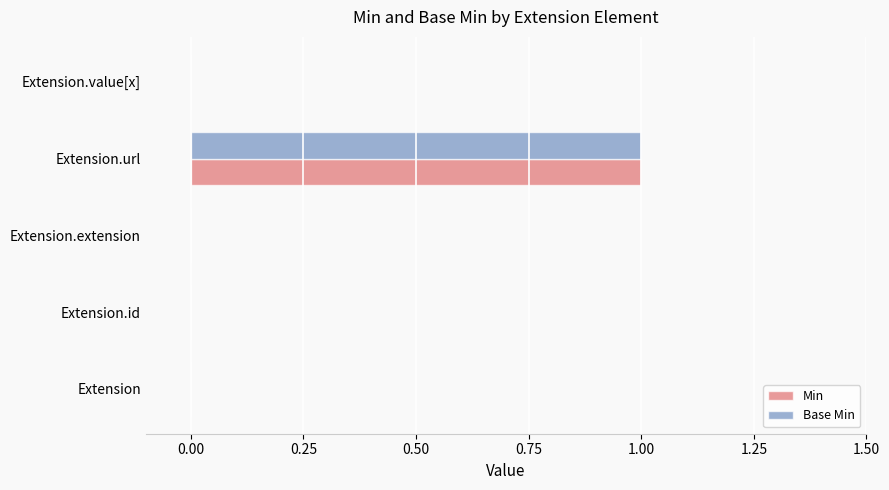

At which category is the sum across all series the highest?

Extension.url